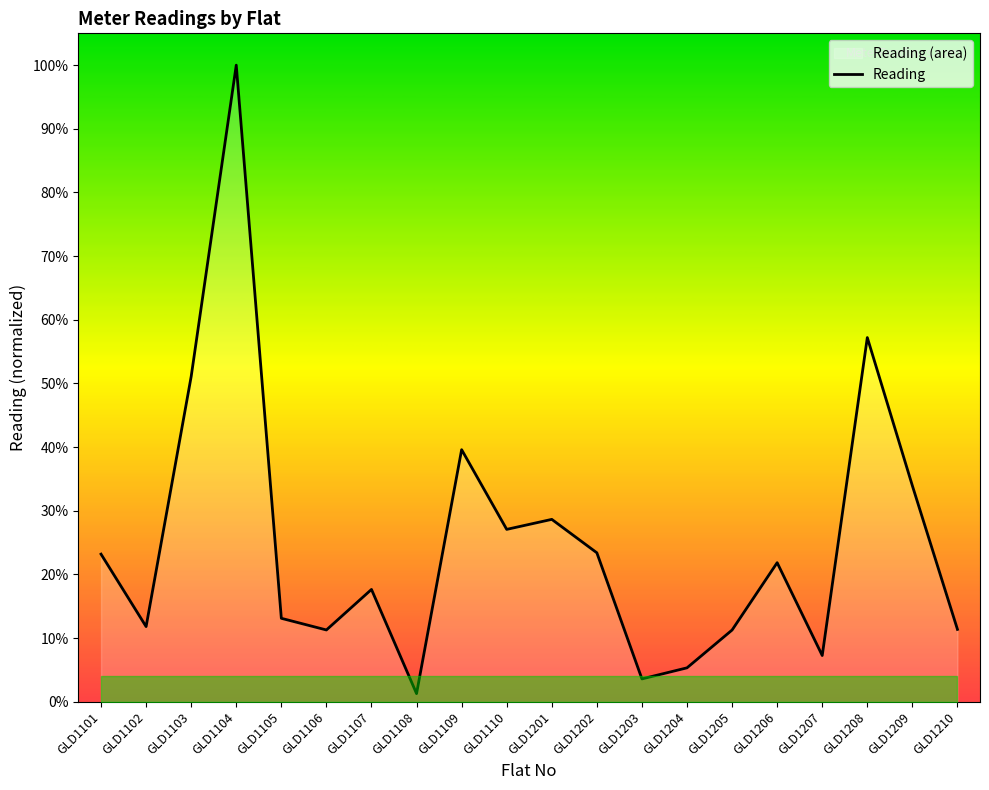

Count the number of values greater than 14555.

10